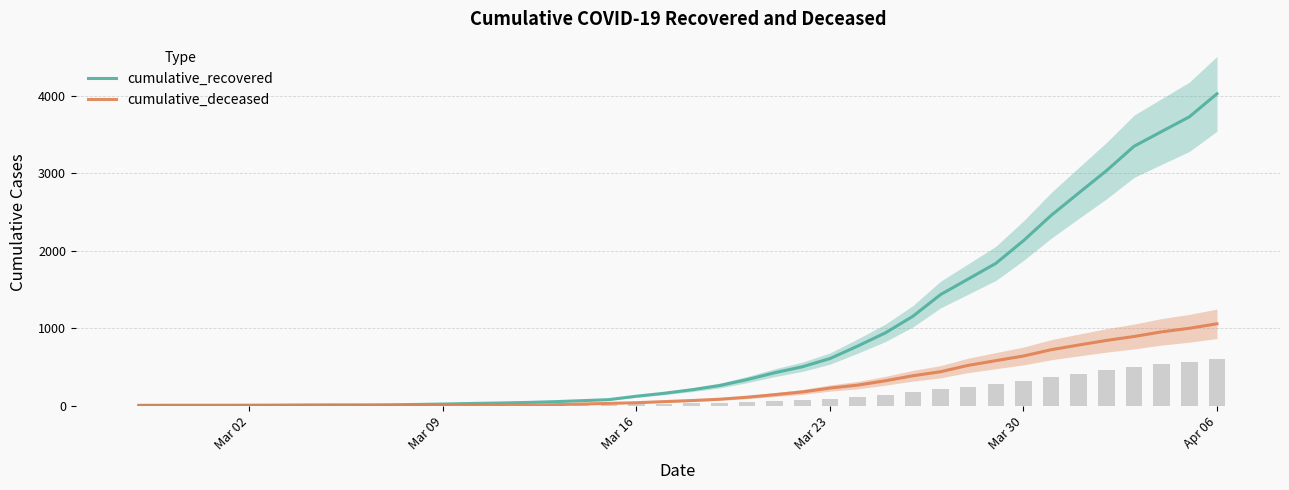

Are the bars horizontal?

No